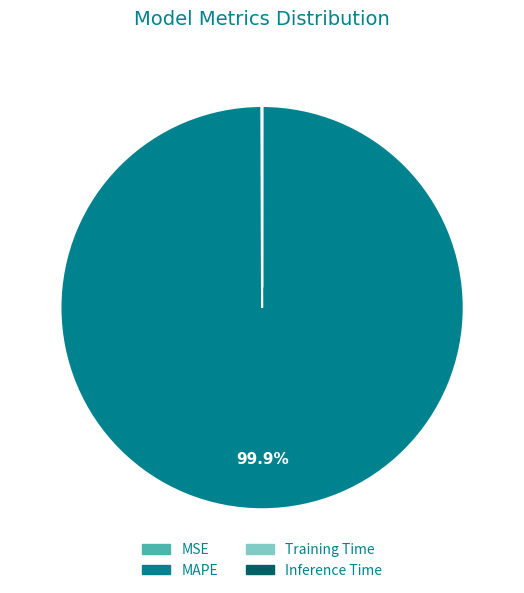

Does MAPE account for over 50% of the chart?

Yes